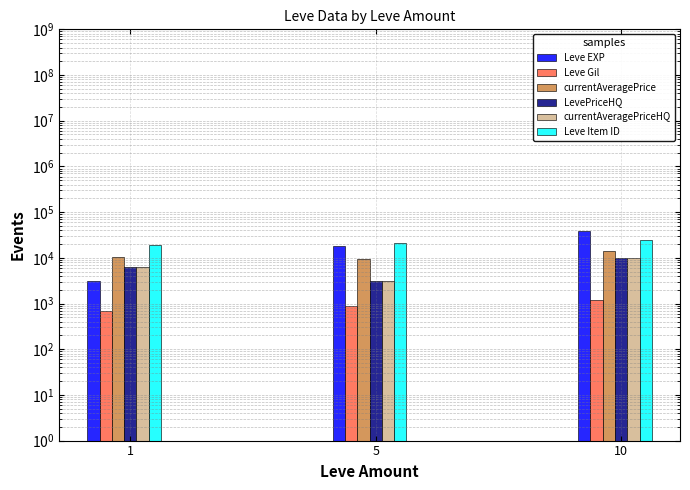

What is the value of the LevePriceHQ bar at the 2nd from the left?

3095